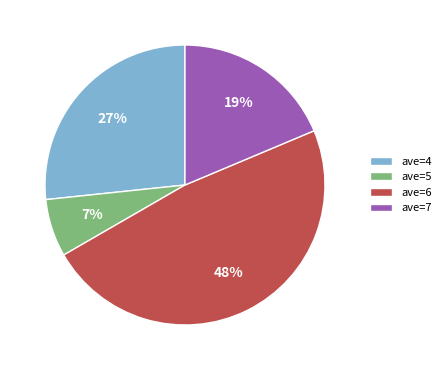

The ave=7 slice represents 28% of the pie. True or false?

False